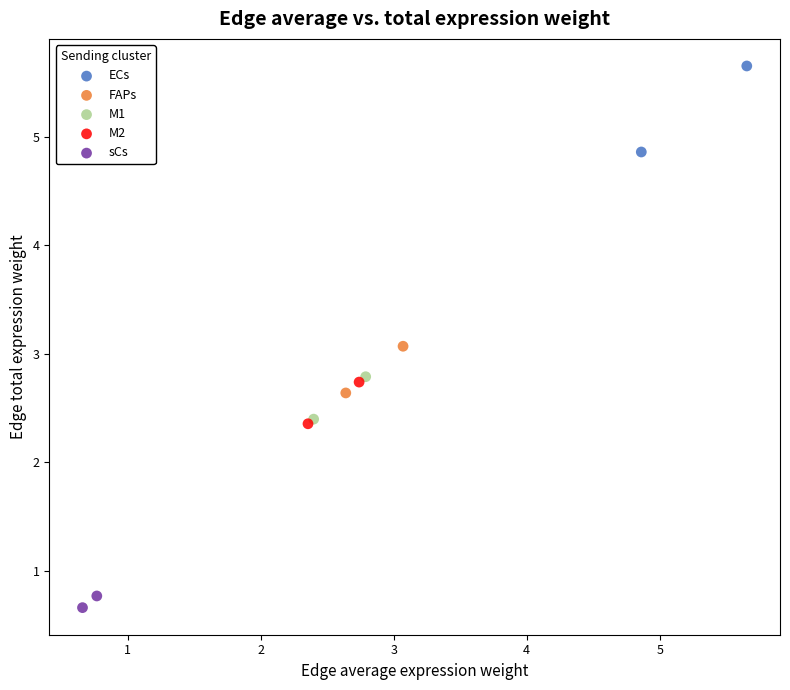

Which series has the widest spread of Y values?

ECs